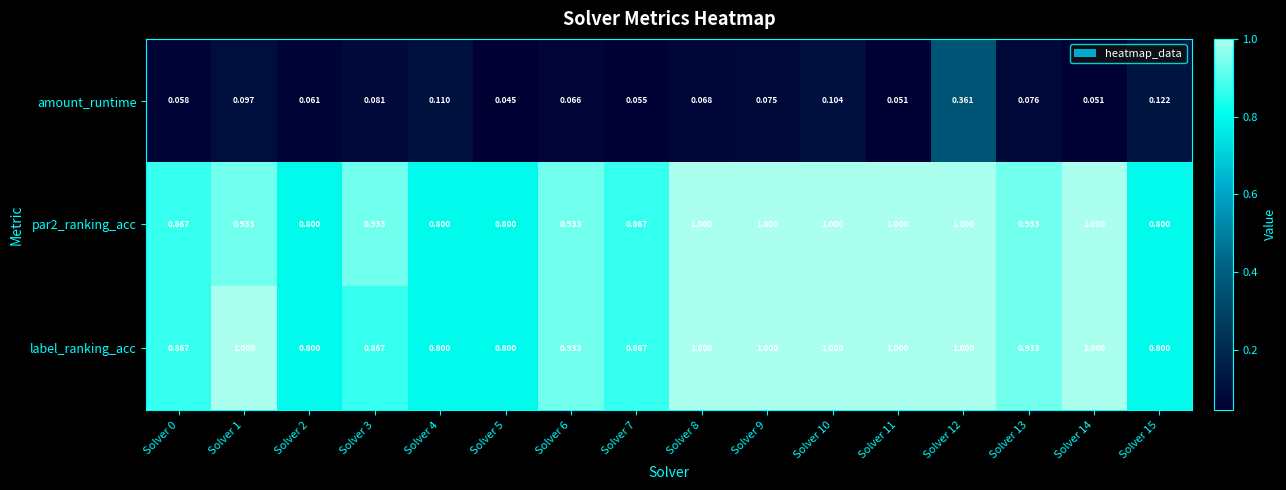

Which series has the largest total across all categories?

label_ranking_acc